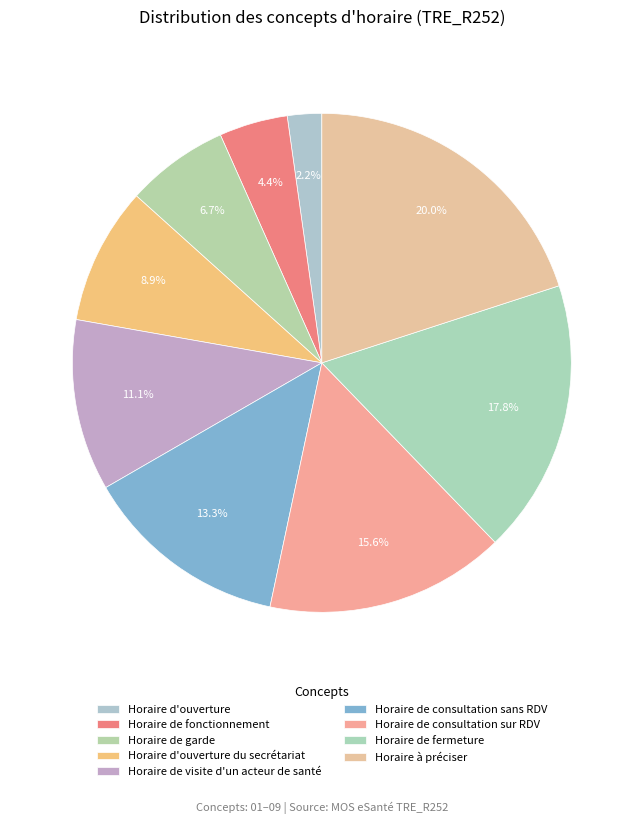

What is the smallest slice in the pie chart?

Horaire d'ouverture